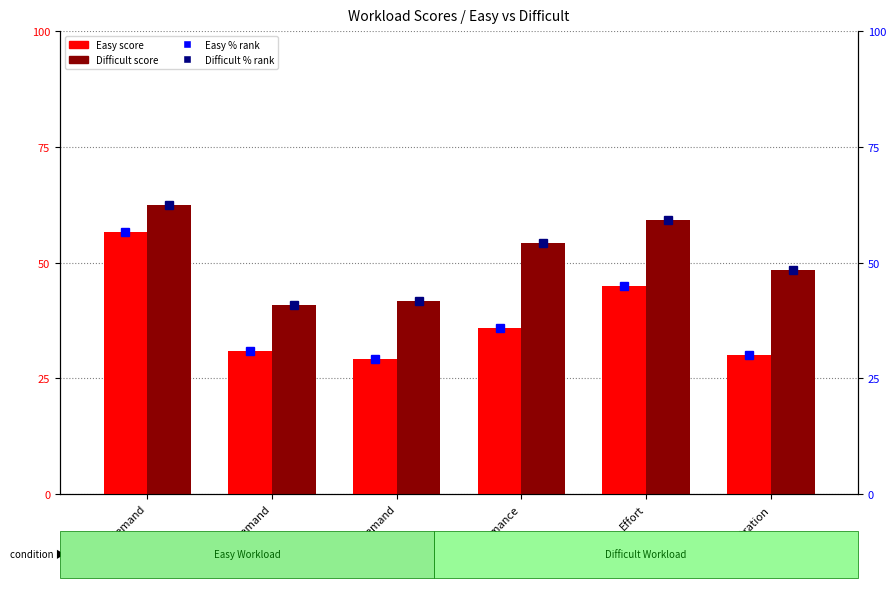

Which category has the lowest value in the Easy % rank series?

Temporal demand